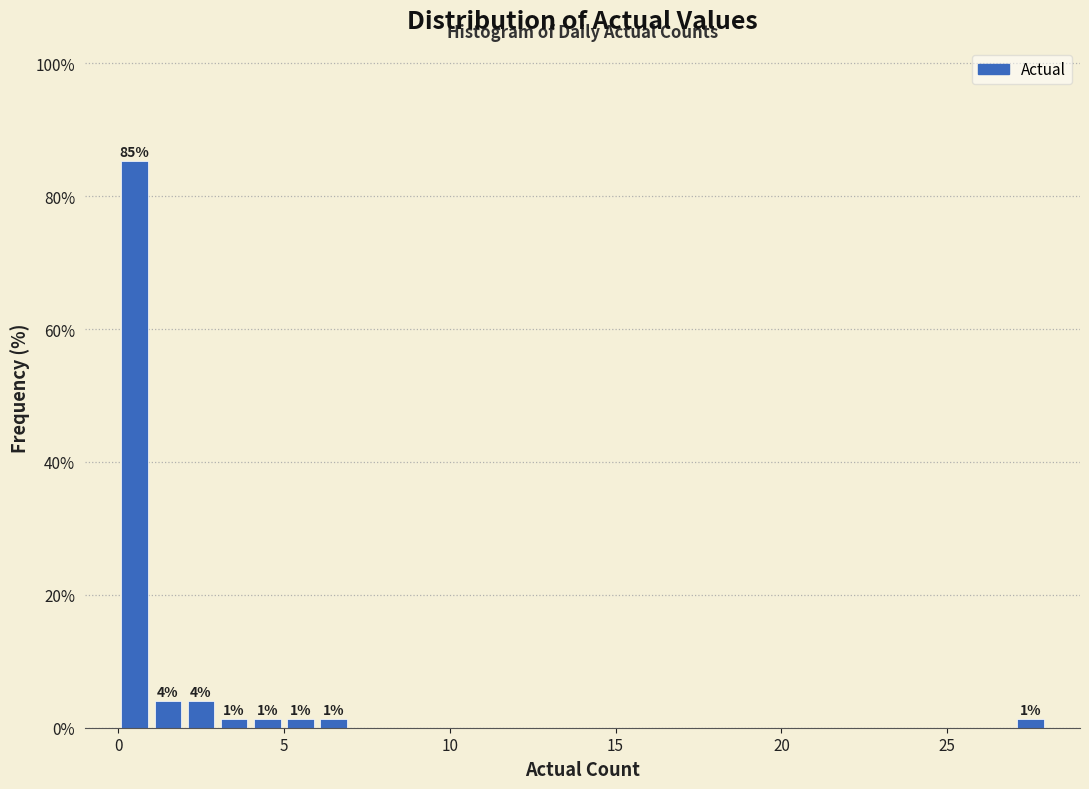

Around what value on the x-axis is the tallest bar? Give the approximate position of its centre, as read against the axis.

0.5